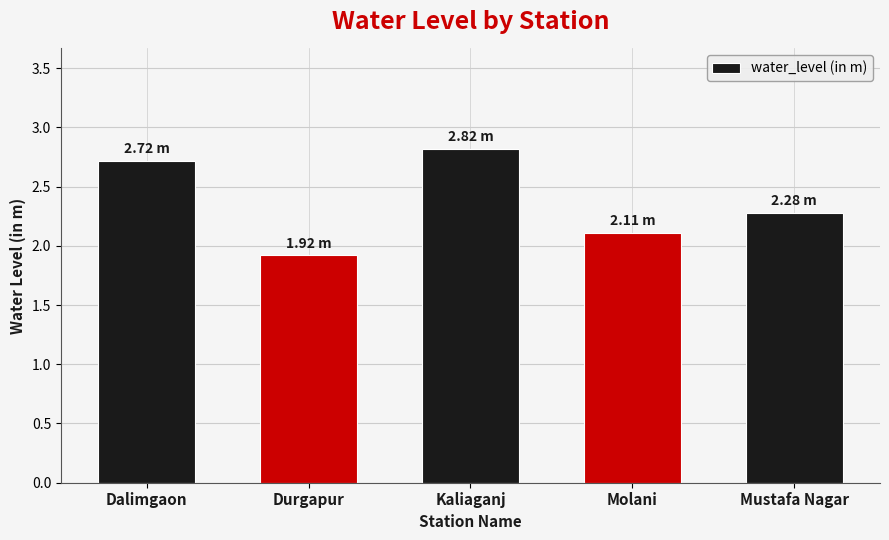

How many bars are there in total?

5